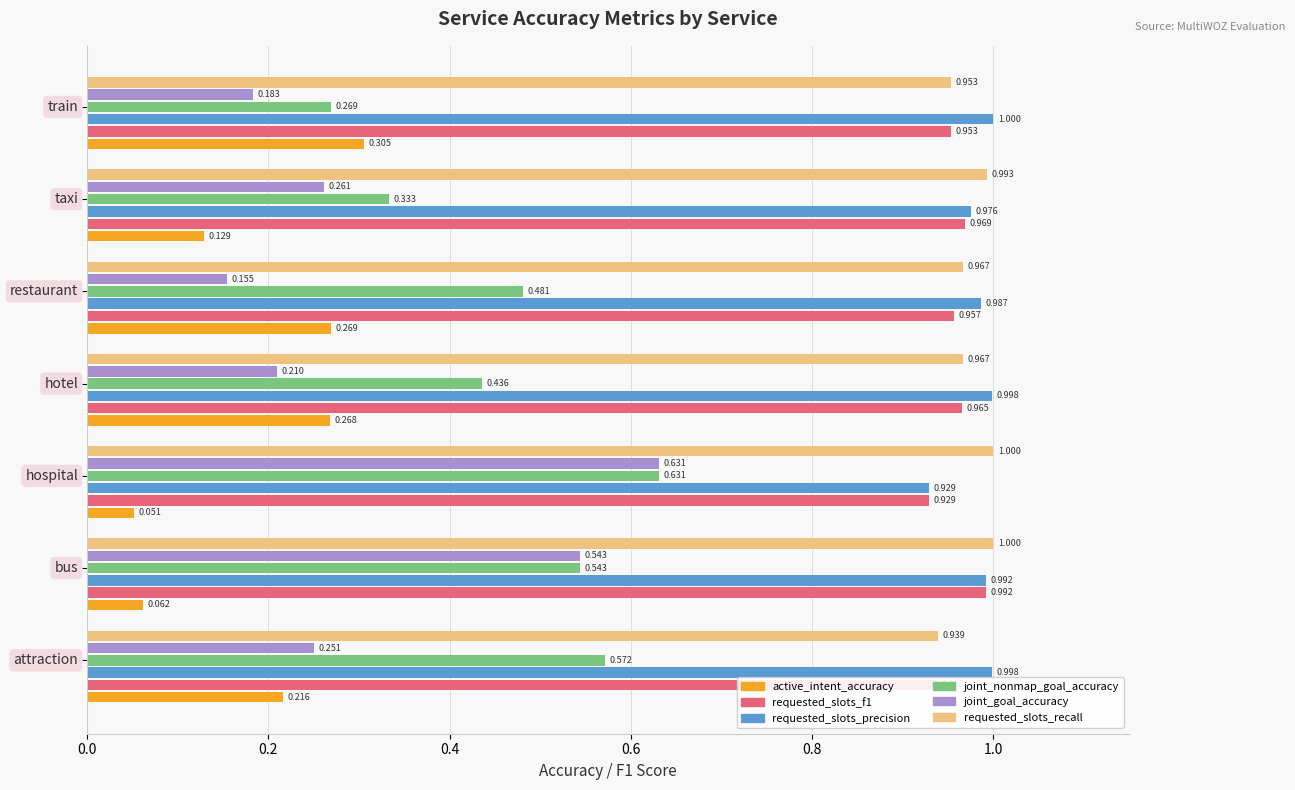

What is the sum of all requested_slots_precision values?

6.9